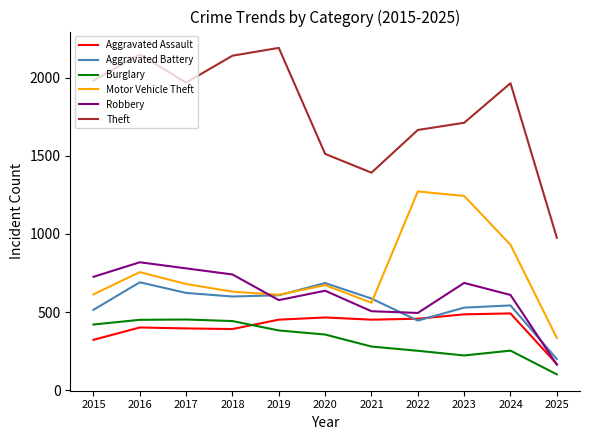

What is the approximate value of Motor Vehicle Theft at 2024, to the nearest 10?

930